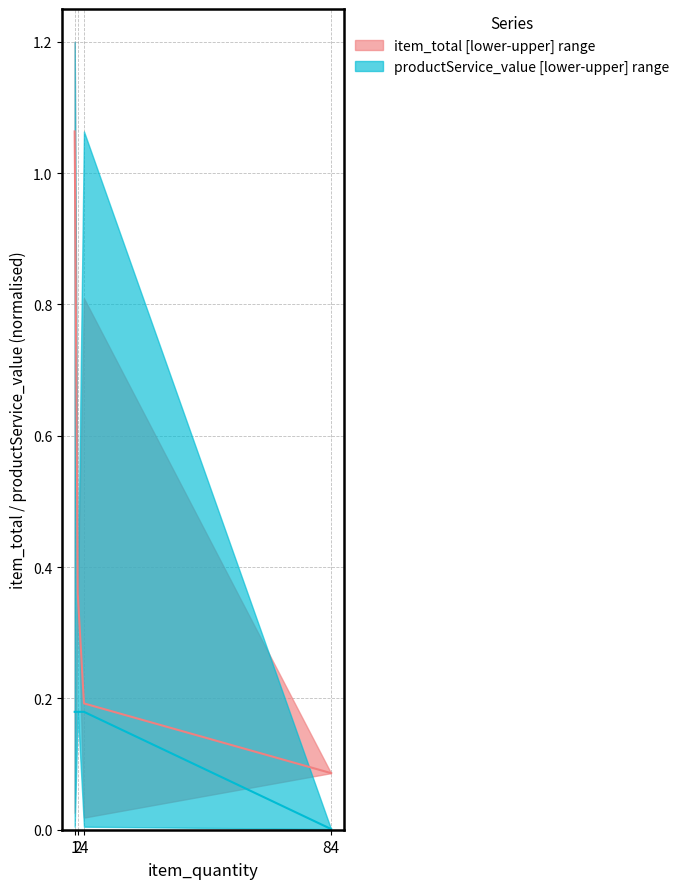

How many categories are shown in the chart?

4